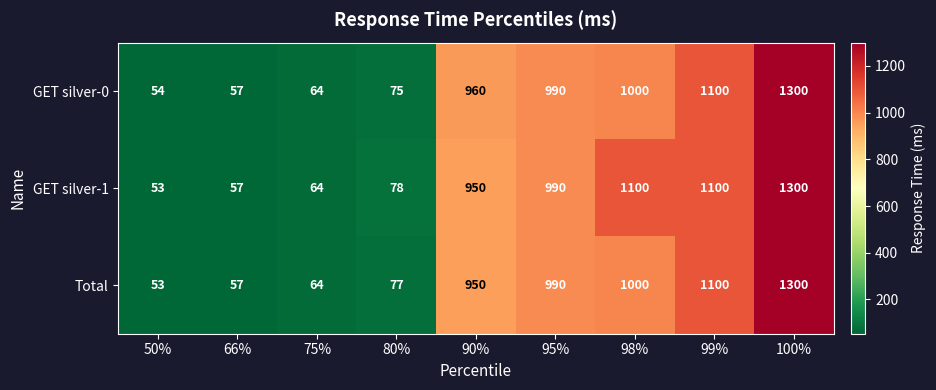

Which category has the highest value in the Total series?

100%